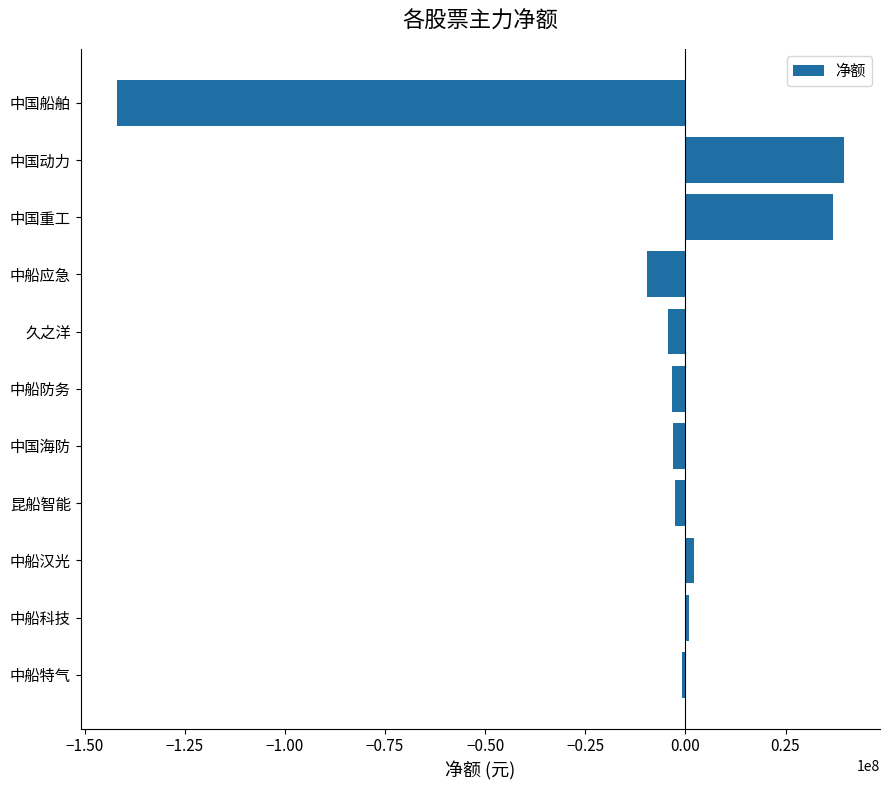

What is the sum of the values at 中国动力 and 久之洋?

35194832